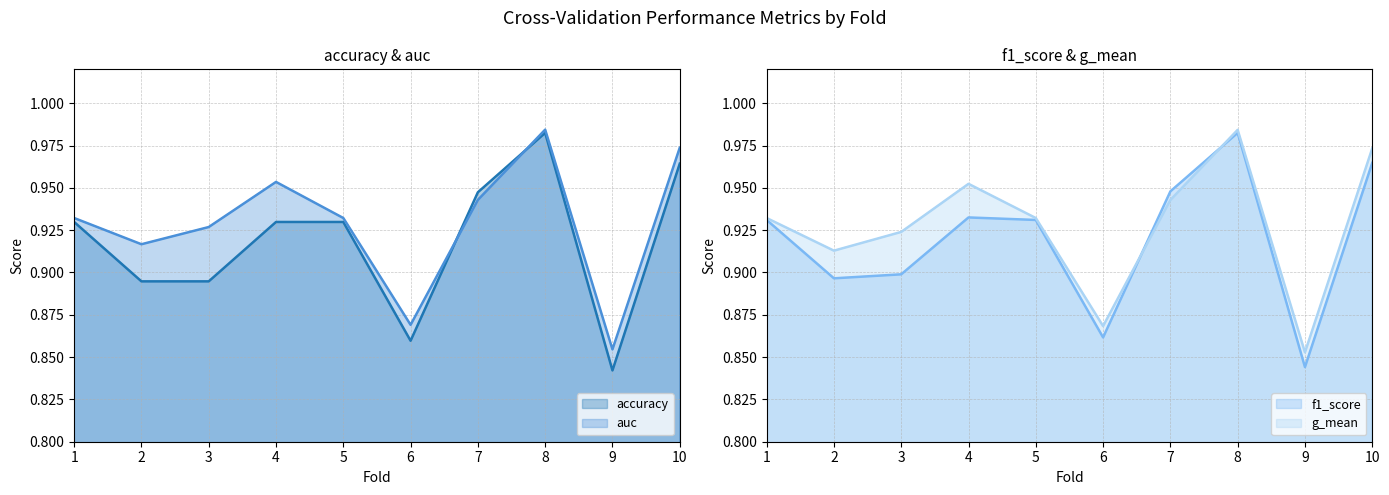

What is the difference between the second highest and second lowest values in the f1_score series?

0.1